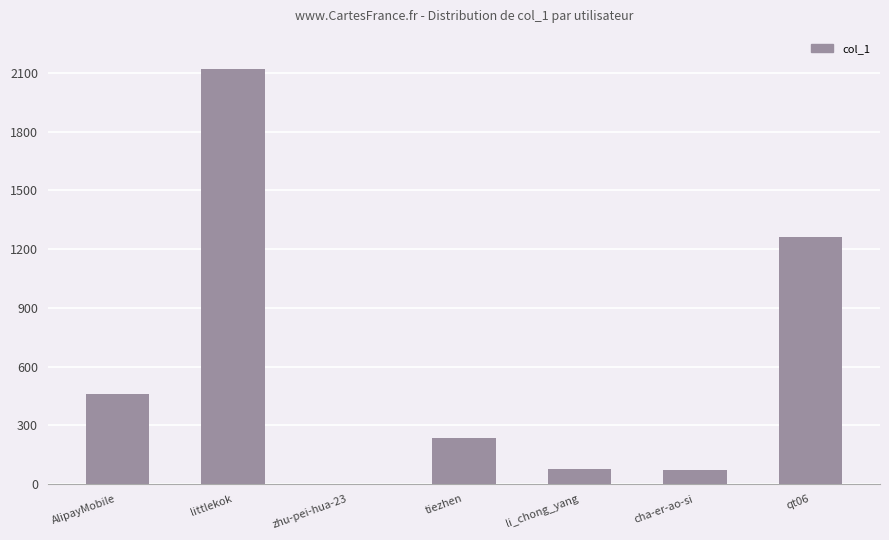

At which label is the value closest to 1061?

qt06